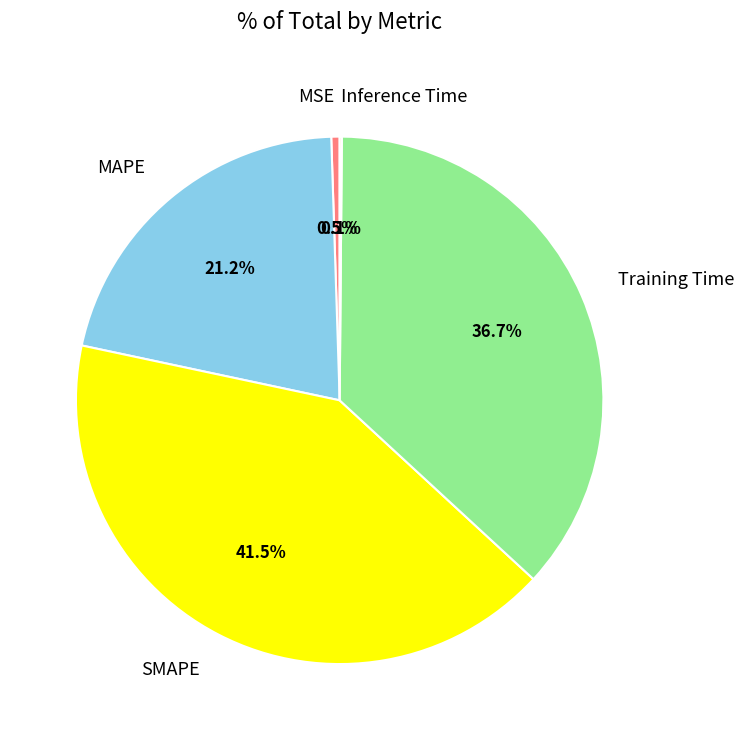

Does SMAPE represent more than half of the total?

No